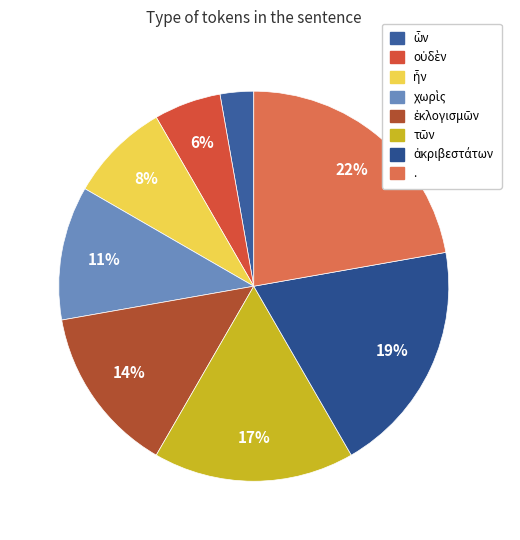

To the nearest percent, what is the difference between the largest and smallest slice percentages?

19%